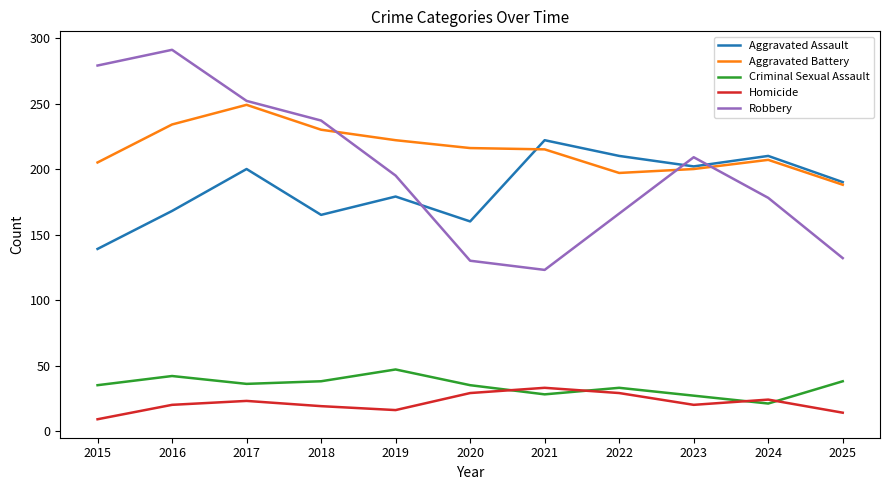

At which category does the chart reach its peak across all series?

2016